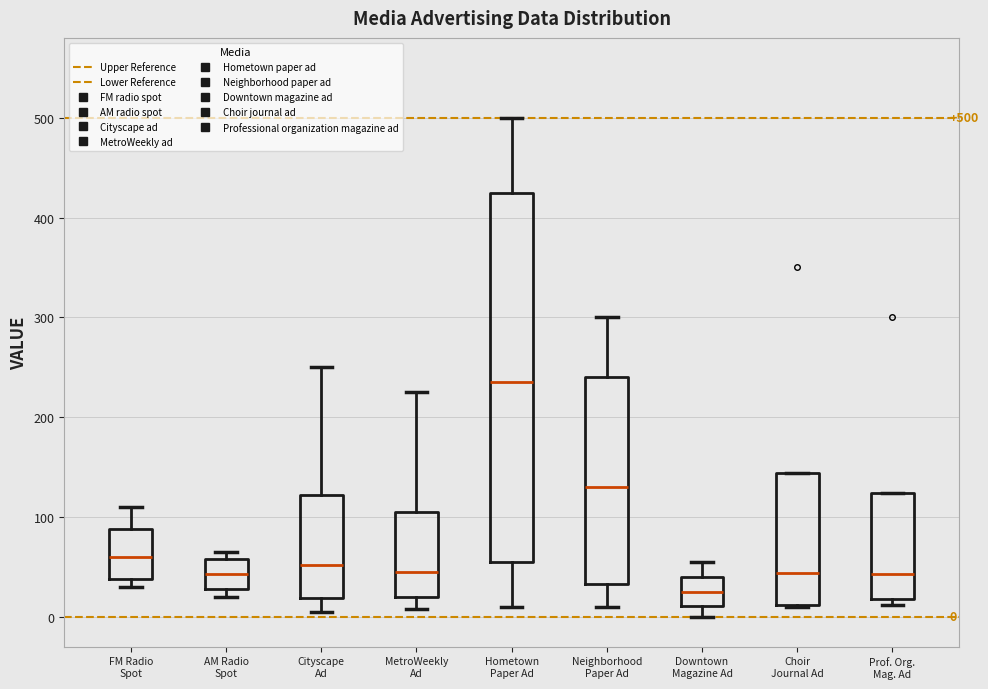

Which box's median line is the highest?

Hometown Paper Ad